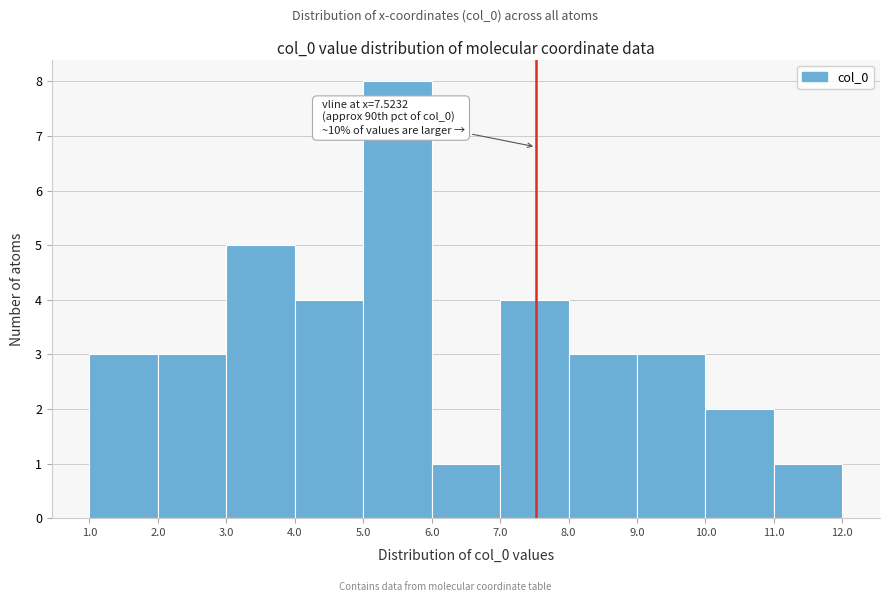

Over which range of the x-axis is the bar tallest?

5.0 to 6.0